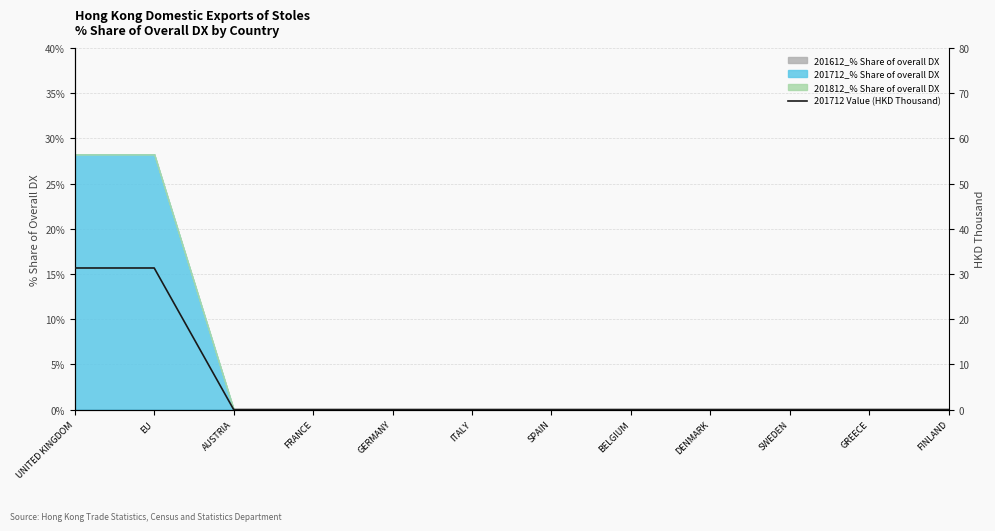

Which category has the lowest value across all series?

AUSTRIA